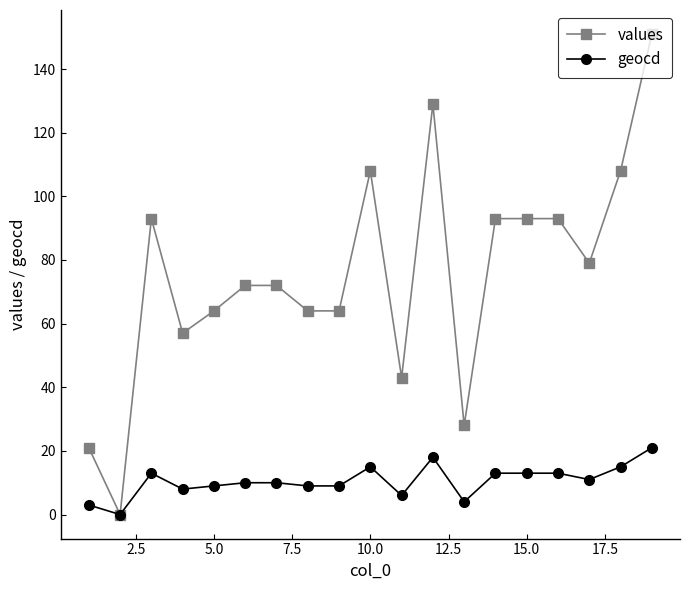

What is the highest value of the geocd series?

21